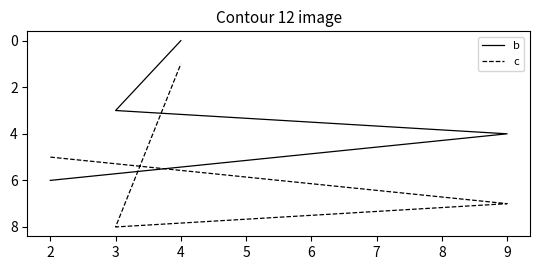

What is the difference between the b values at 4 and 3?

3